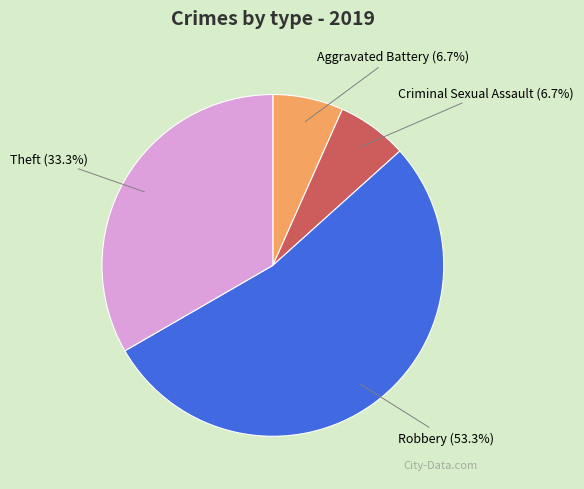

Is there a majority slice in this chart?

Yes